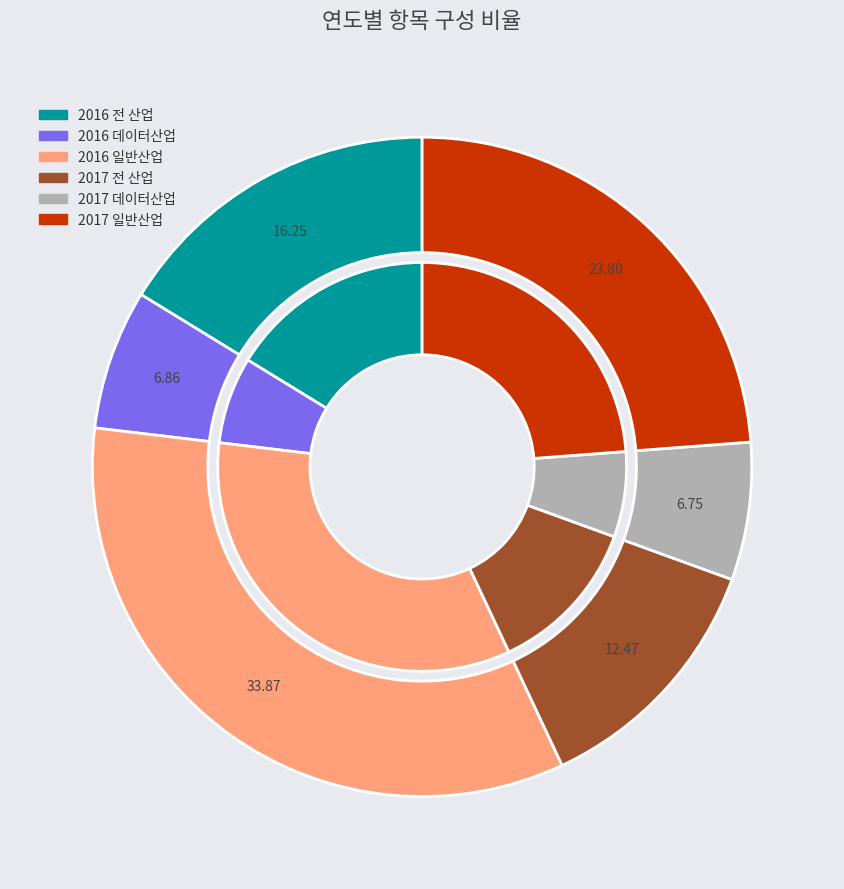

Is there a majority slice in this chart?

No